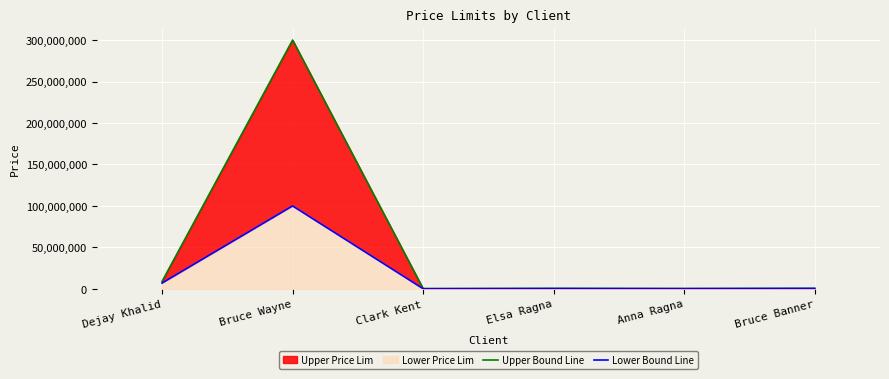

List the labels in order of Upper Bound Line value, largest first.

Bruce Wayne, Dejay Khalid, Bruce Banner, Elsa Ragna, Anna Ragna, Clark Kent